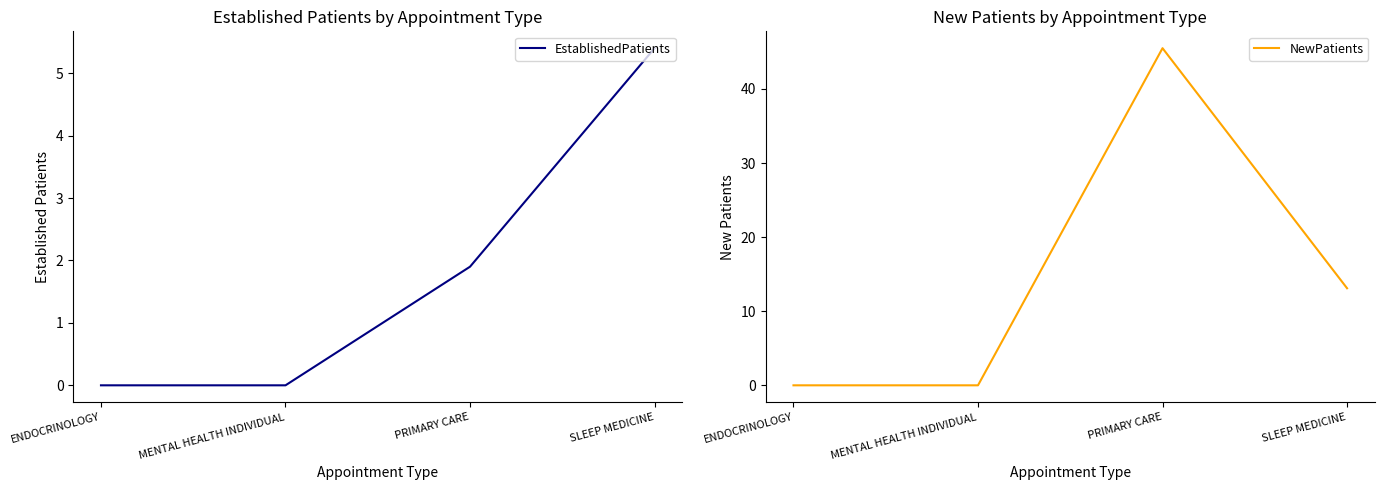

What position from the right is SLEEP MEDICINE?

1